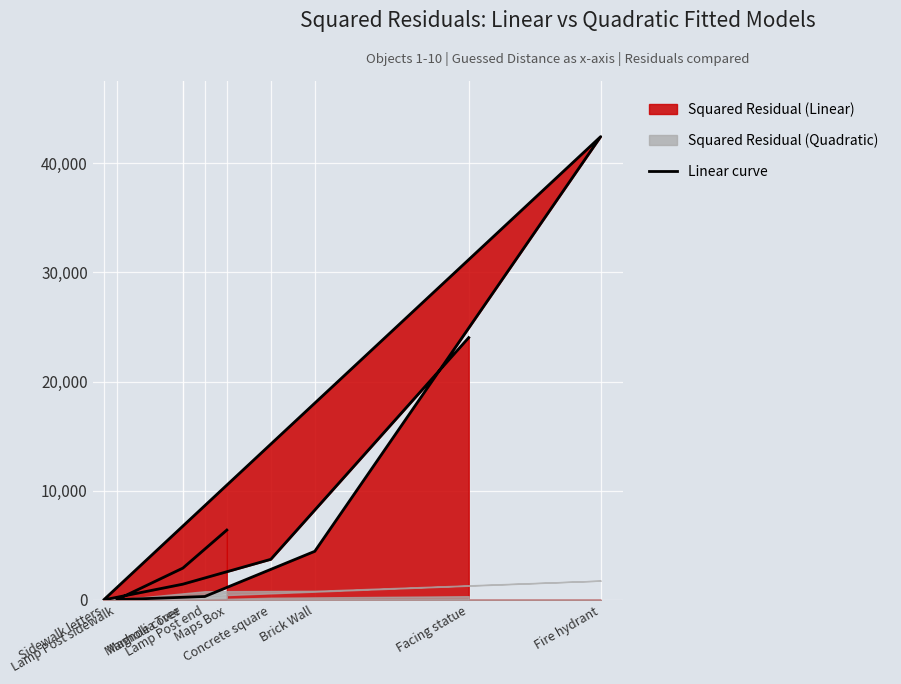

What is the difference between the values at Lamp Post end and Fire hydrant?

42119.2